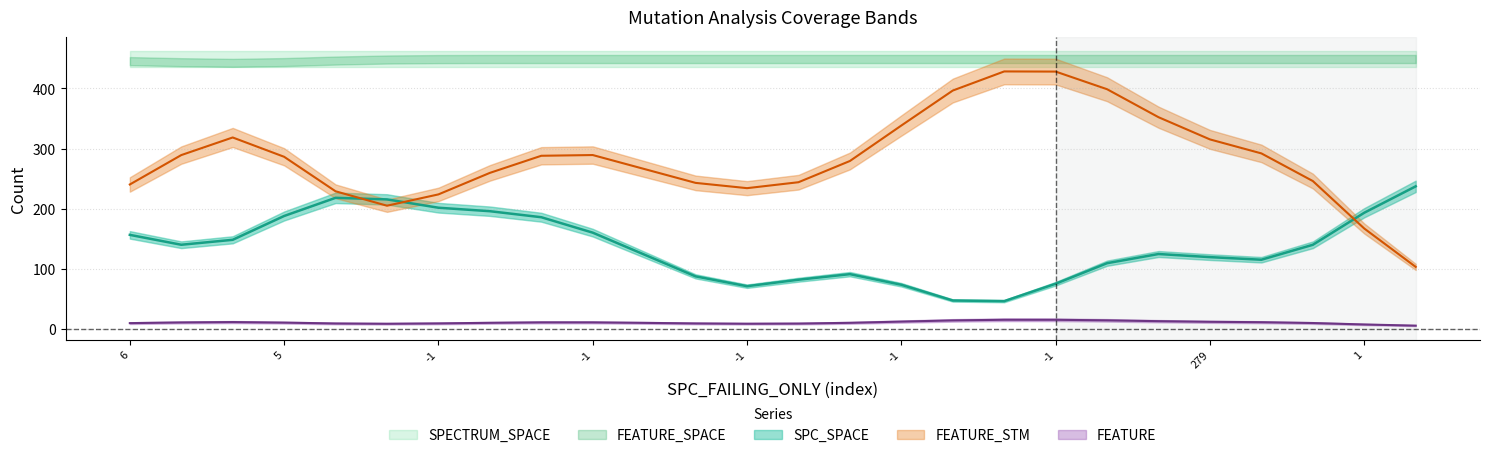

Which category has the lowest value across all series?

-1